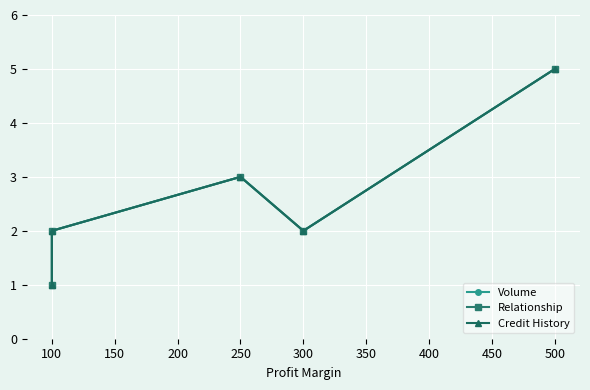

What is the approximate value of Volume at 100?

2